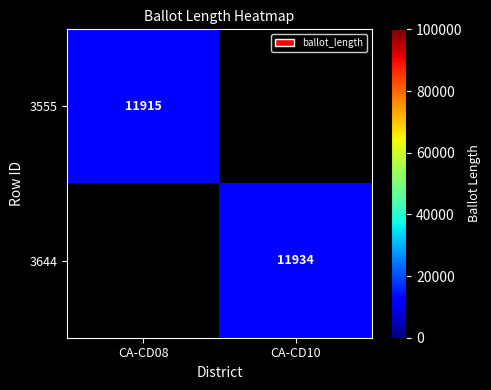

The value of 3555 at CA-CD08 is 5788.4. True or false?

False